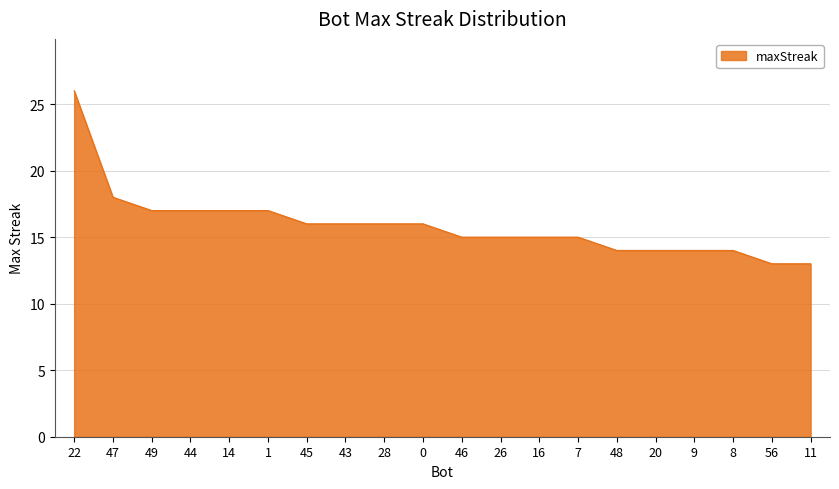

What is the ratio of the value at 45 to the value at 26?

1.1